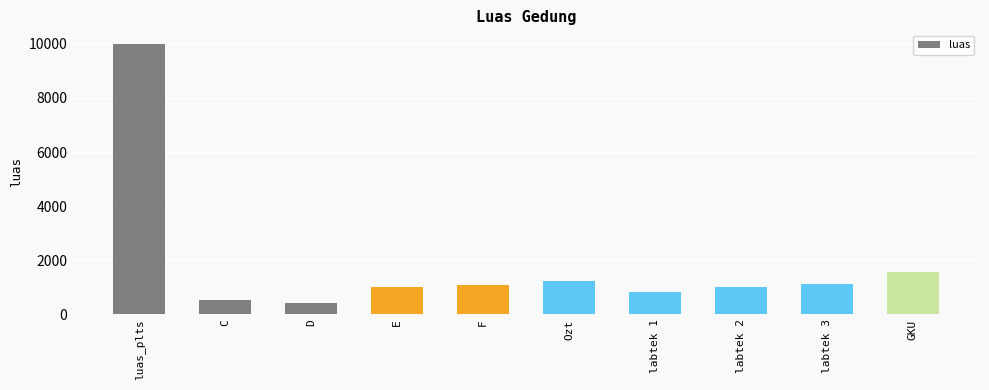

Which has a higher value, E or GKU?

GKU